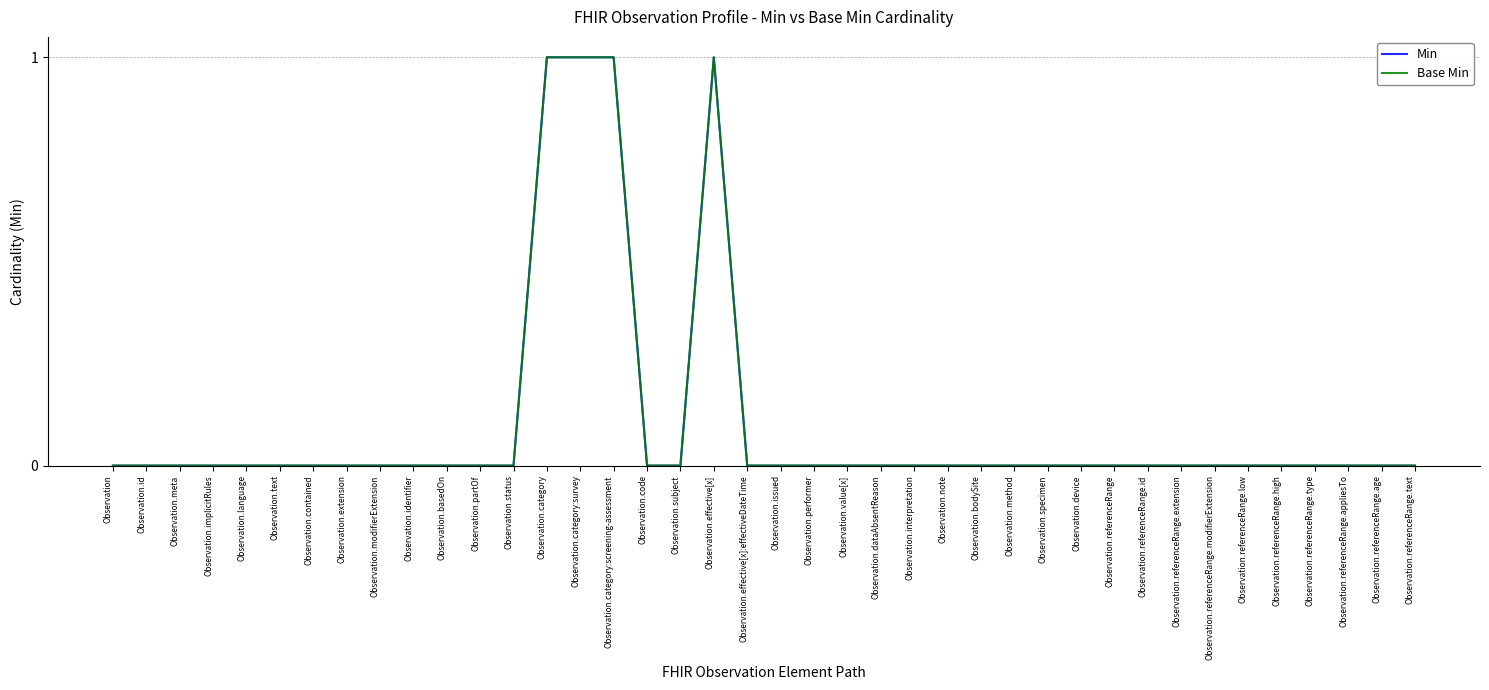

Does the chart have visible grid lines?

Yes